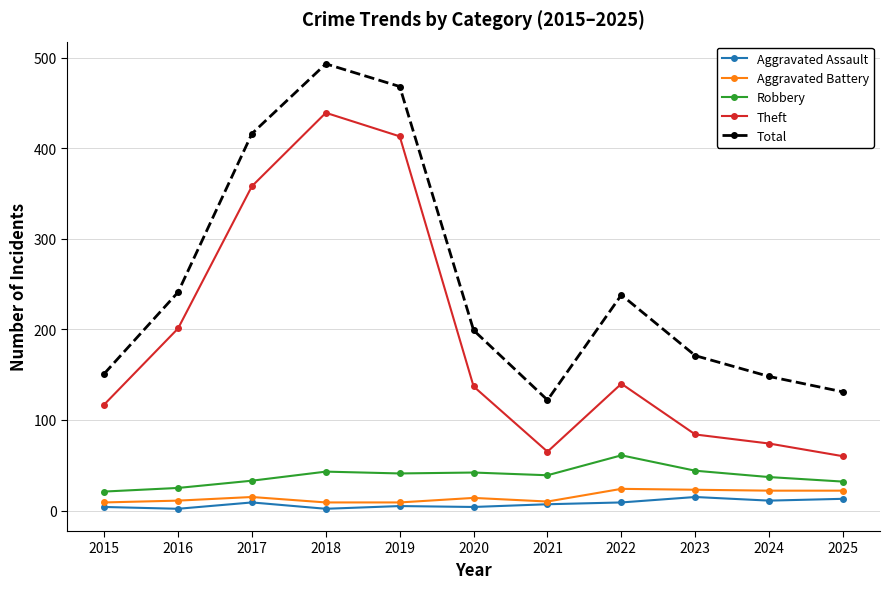

What is the value of the Theft point at the 5th from the left?

413